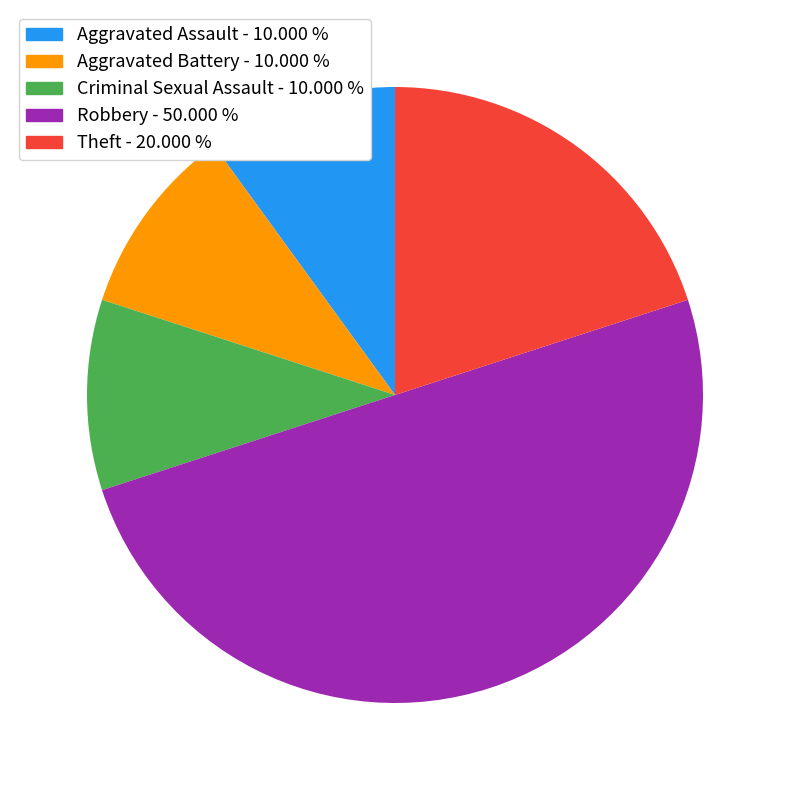

Which category has the biggest portion of the pie?

Robbery